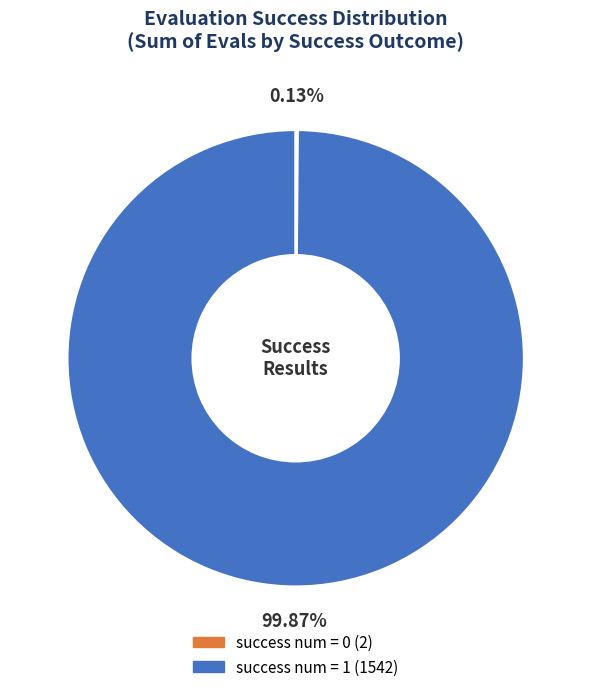

Does any single category account for the majority?

Yes